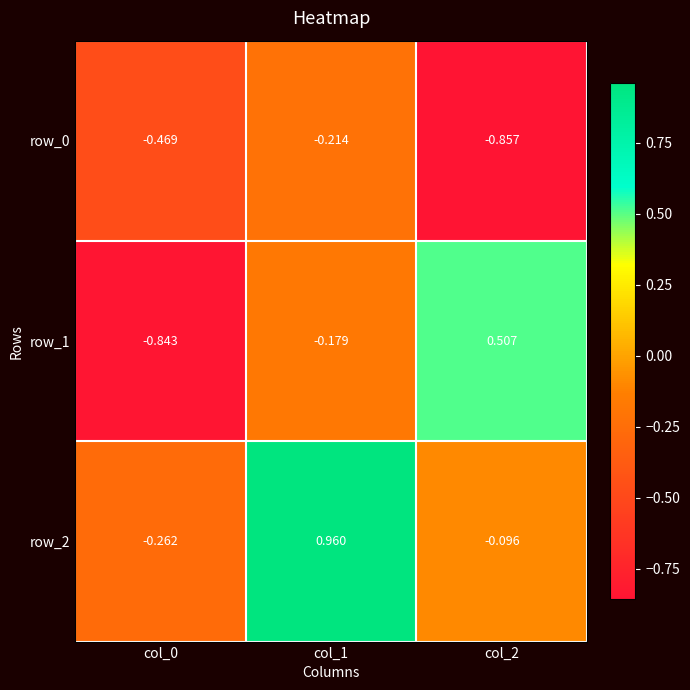

Is the value of row_2 at col_2 greater than the value of row_1 at col_1?

Yes